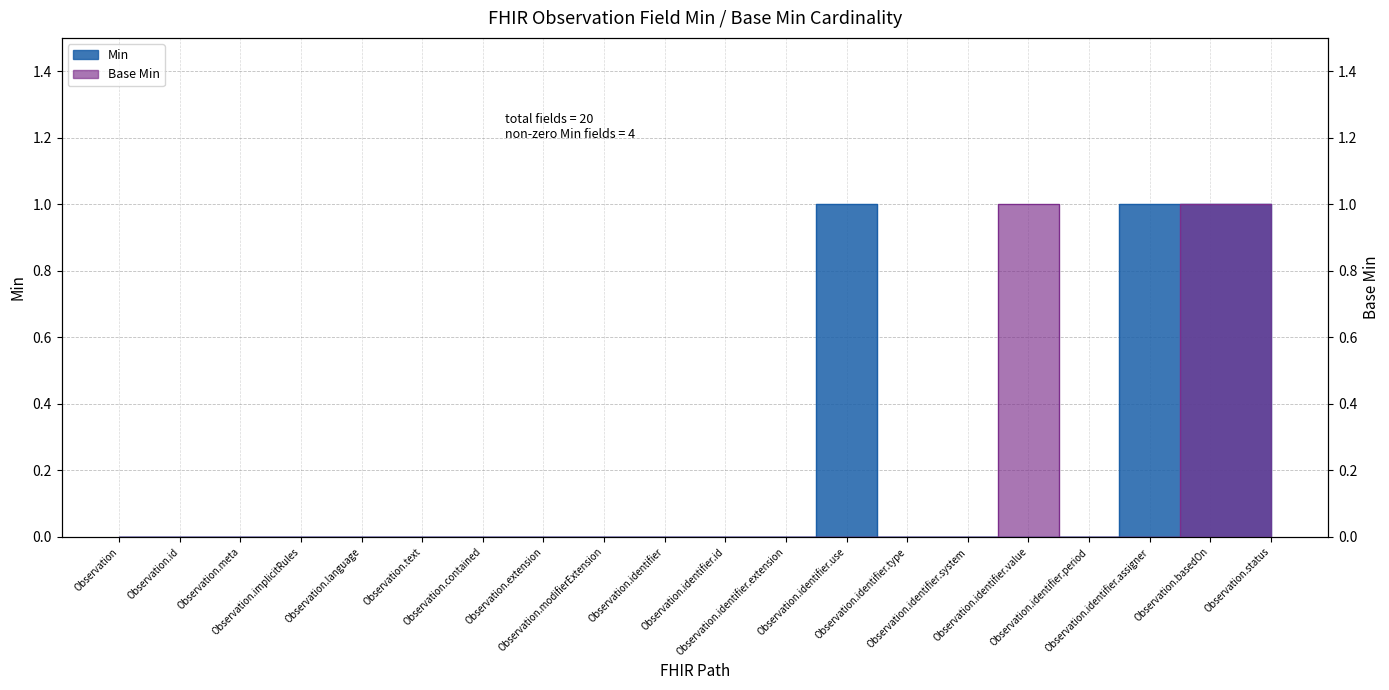

The value of Min at Observation.id is 0. True or false?

False